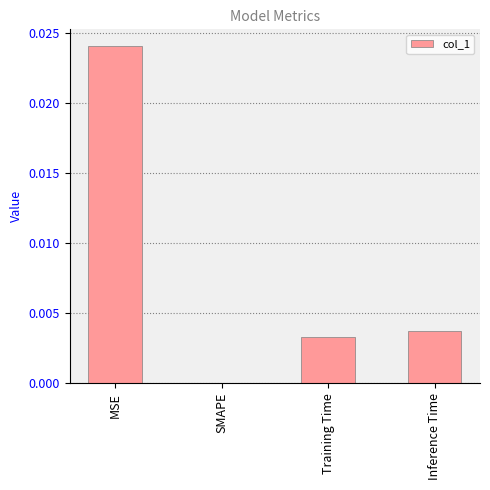

Which label corresponds to the largest value in the chart?

MSE